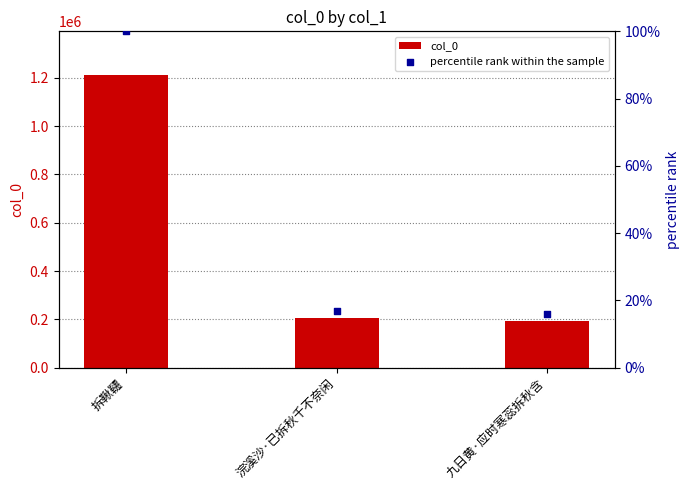

Which series reaches the maximum Y coordinate?

col_0